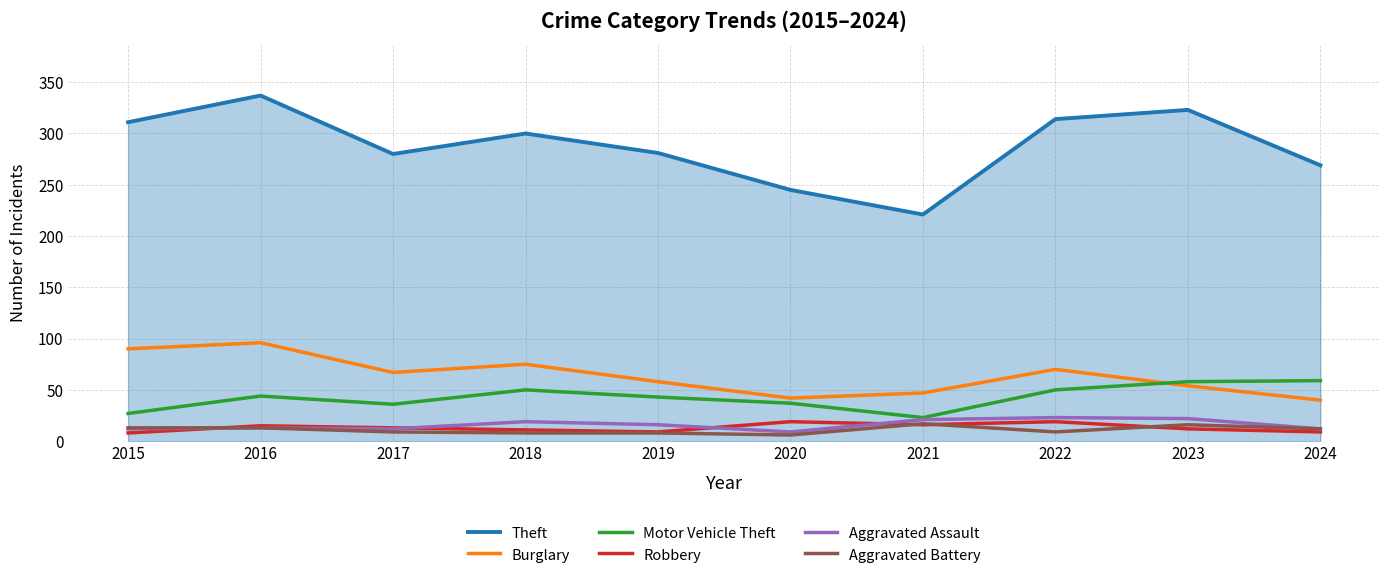

True or false: Motor Vehicle Theft and Robbery intersect in this chart.

False